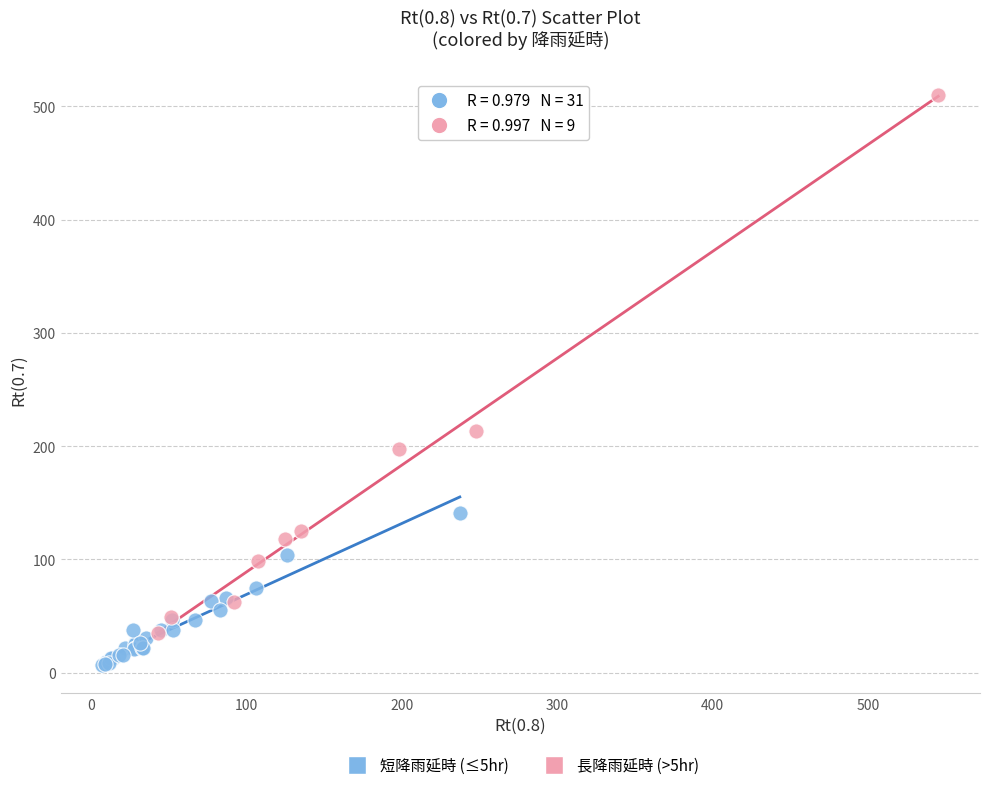

Which series has the widest spread of Y values?

長降雨延時 (>5hr)